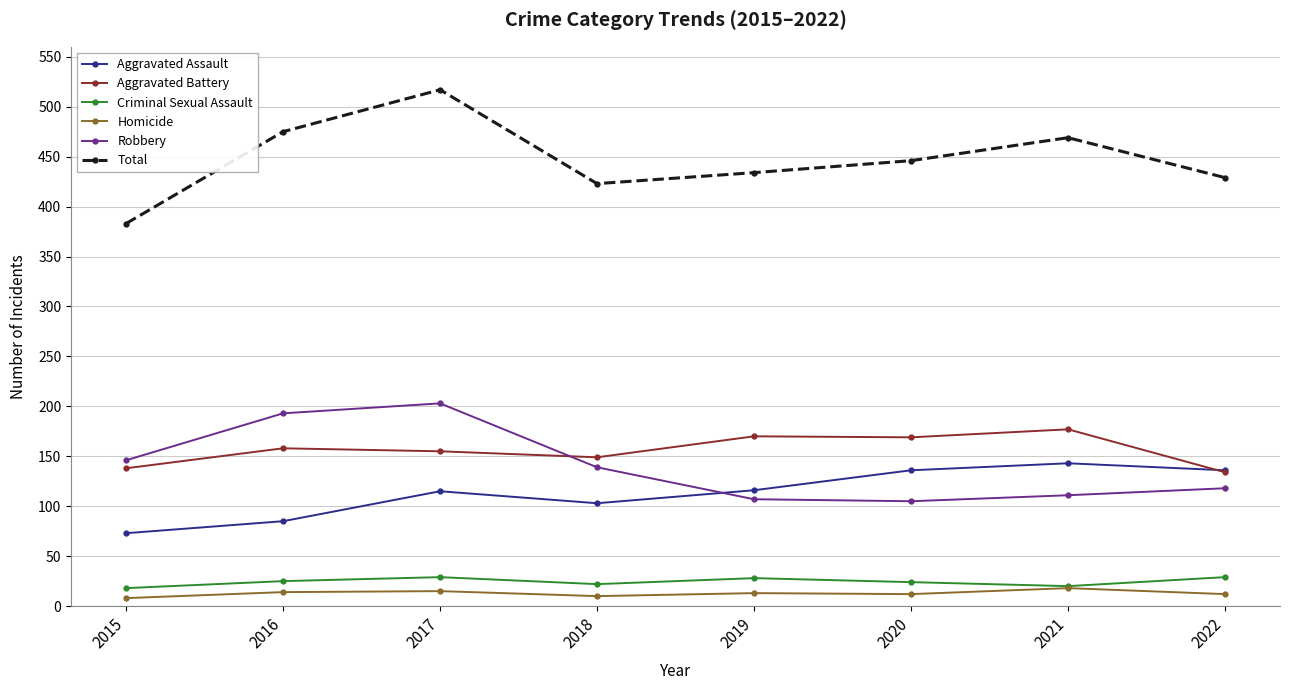

What is the average value of the Criminal Sexual Assault series?

24